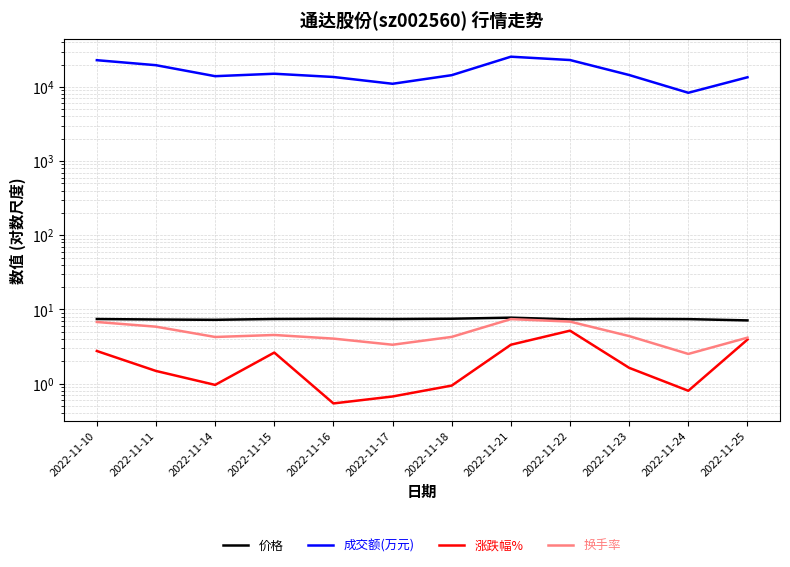

Between 2022-11-14 and 2022-11-22, which is larger?

2022-11-22